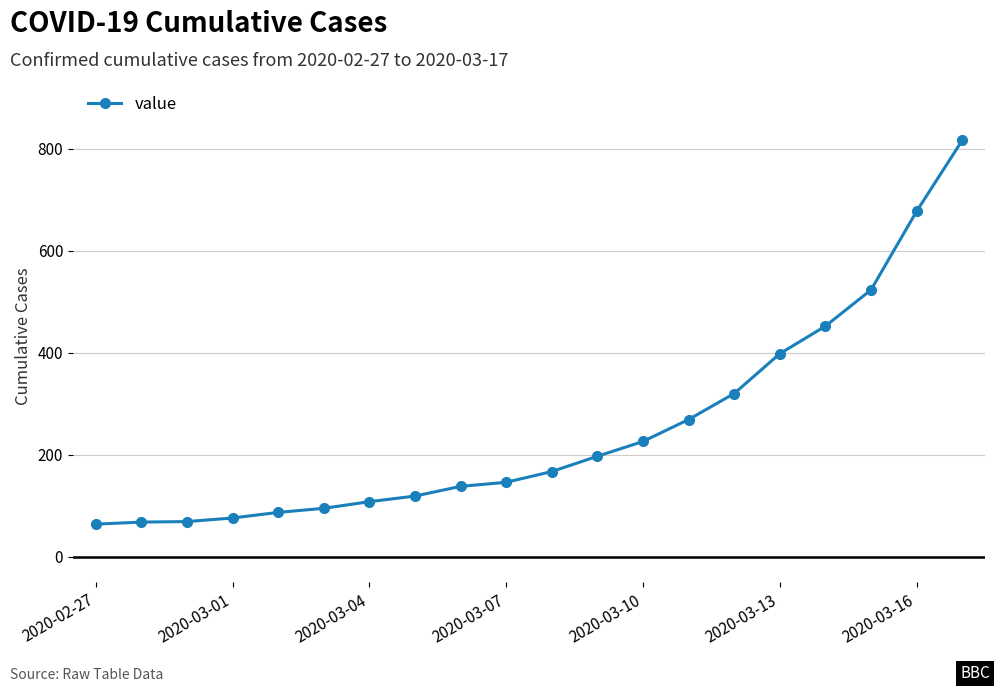

What is the value of the 2nd point from the left?

68